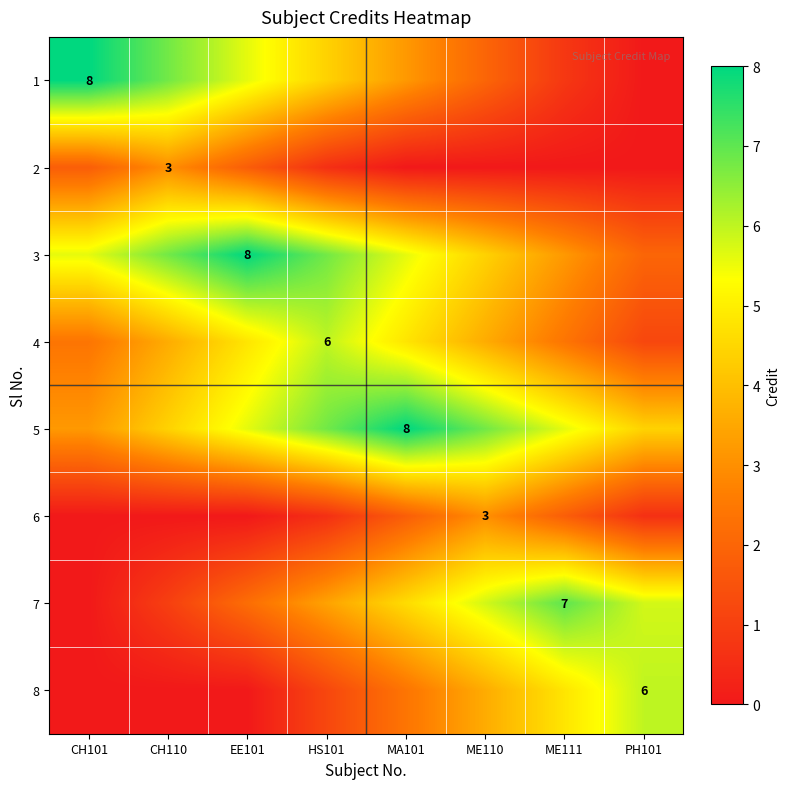

How many data points in 3 are above 5?

5